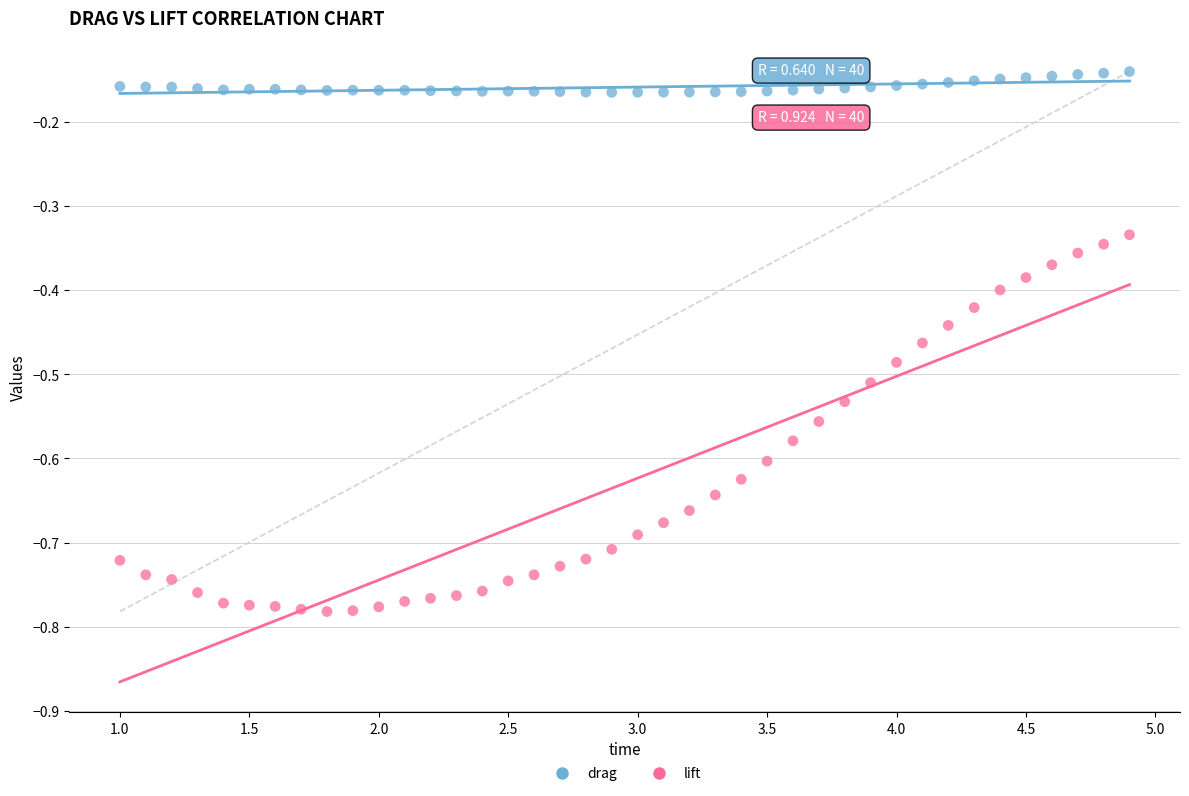

Which series has the largest Y range (max minus min)?

lift